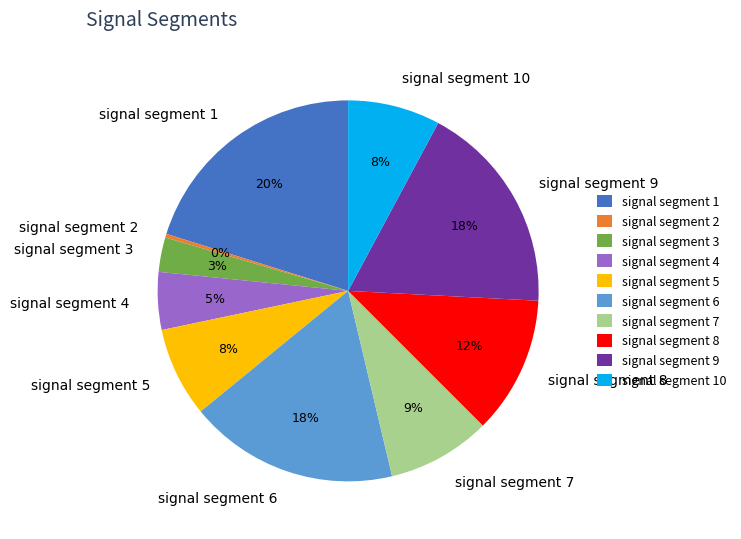

Combined, do signal segment 2 and signal segment 8 account for over 50%?

No